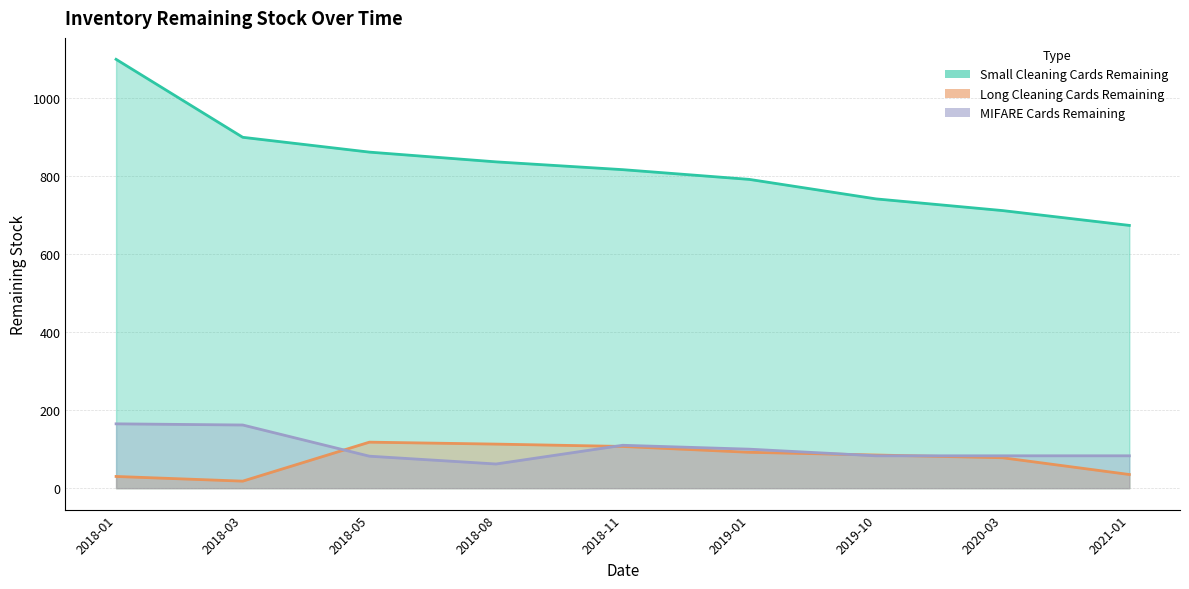

True or false: MIFARE Cards Remaining and Small Cleaning Cards Remaining cross at least once.

False